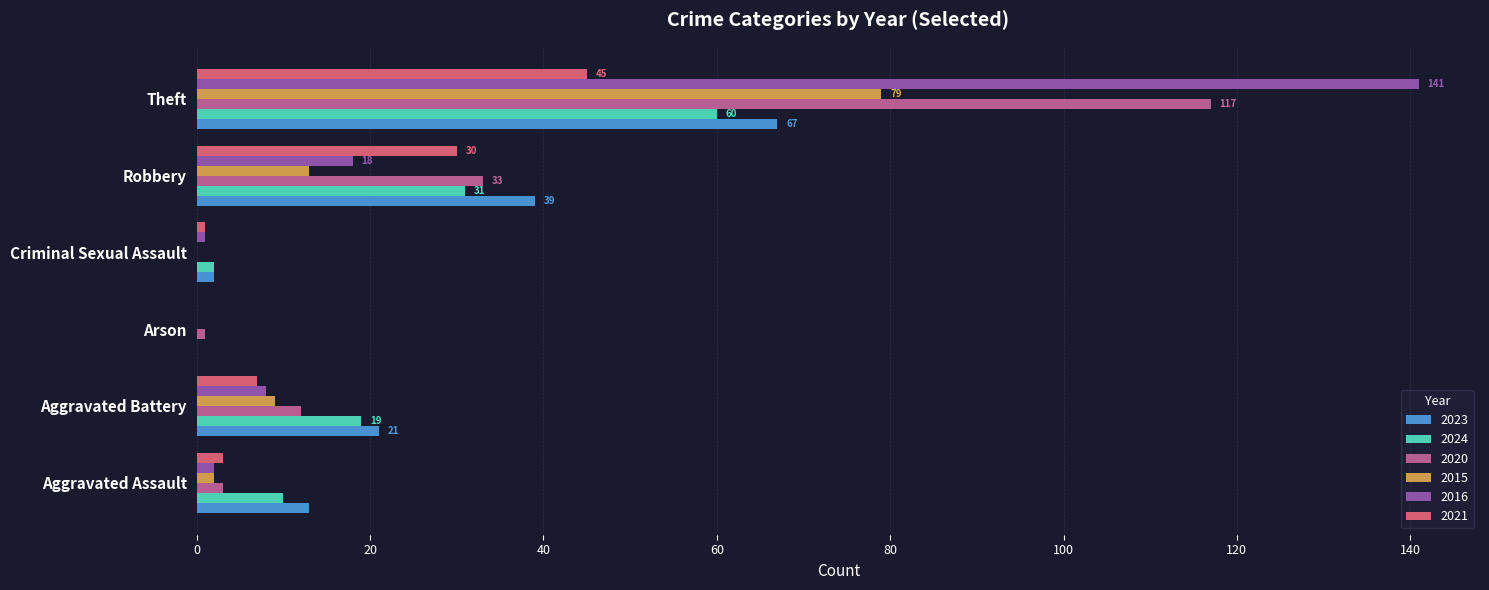

At which category is the sum across all series the highest?

Theft